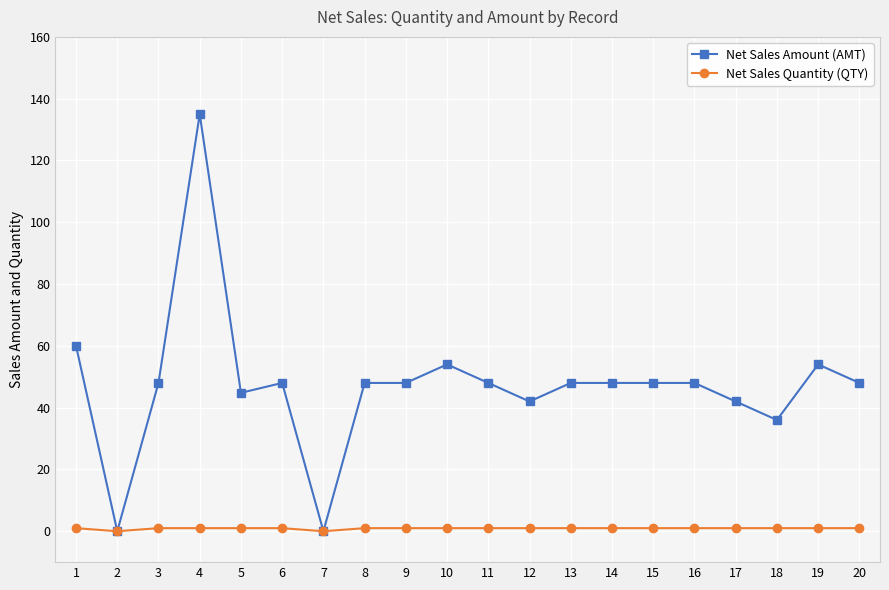

What is the sum of the Net Sales Quantity (QTY) values at 6 and 2?

1.0